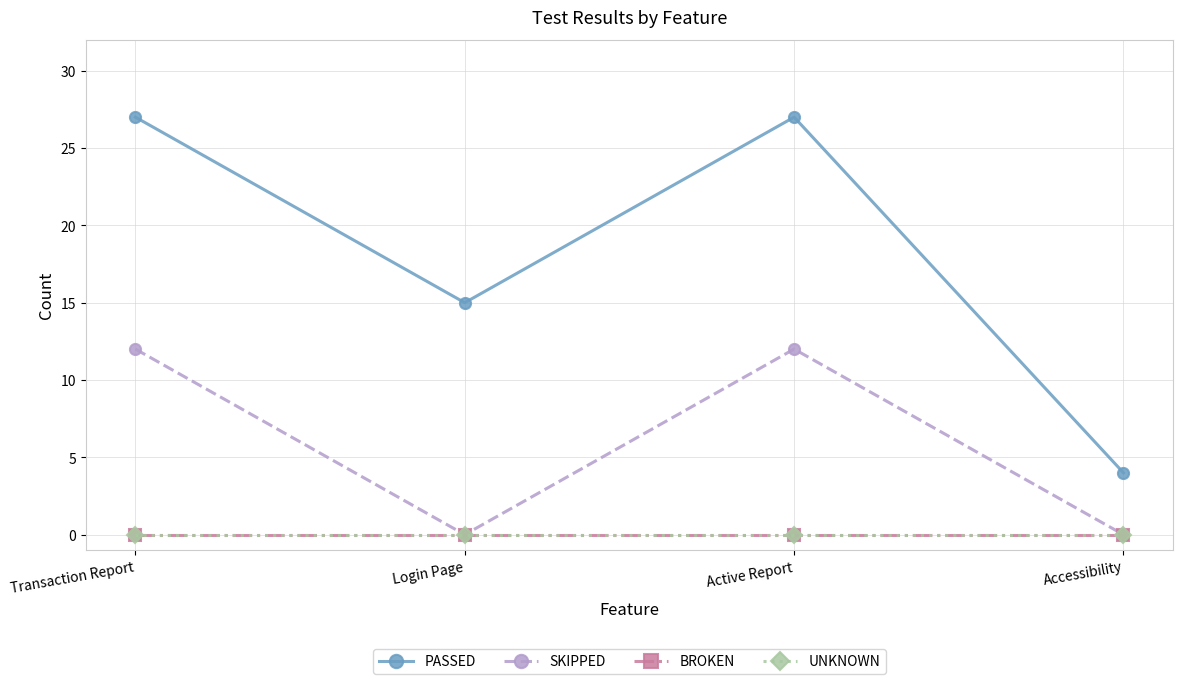

Is this an area chart (filled region under the line)?

No